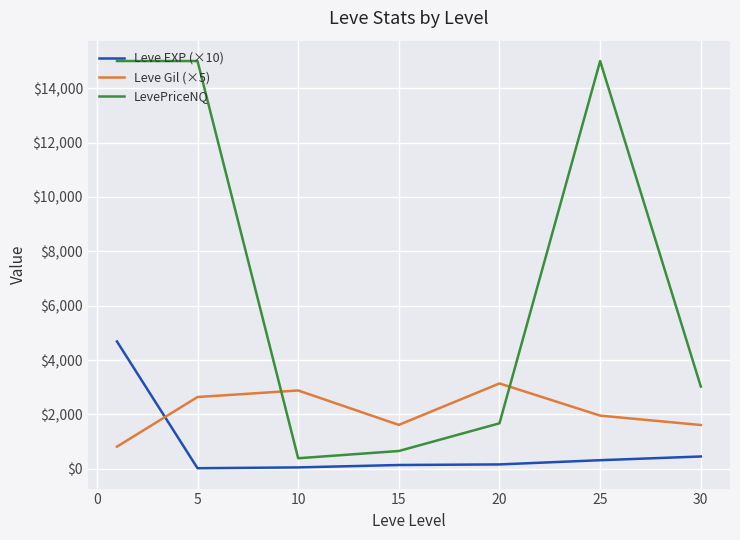

What is the maximum value for Leve Gil (×5)?

3141.7